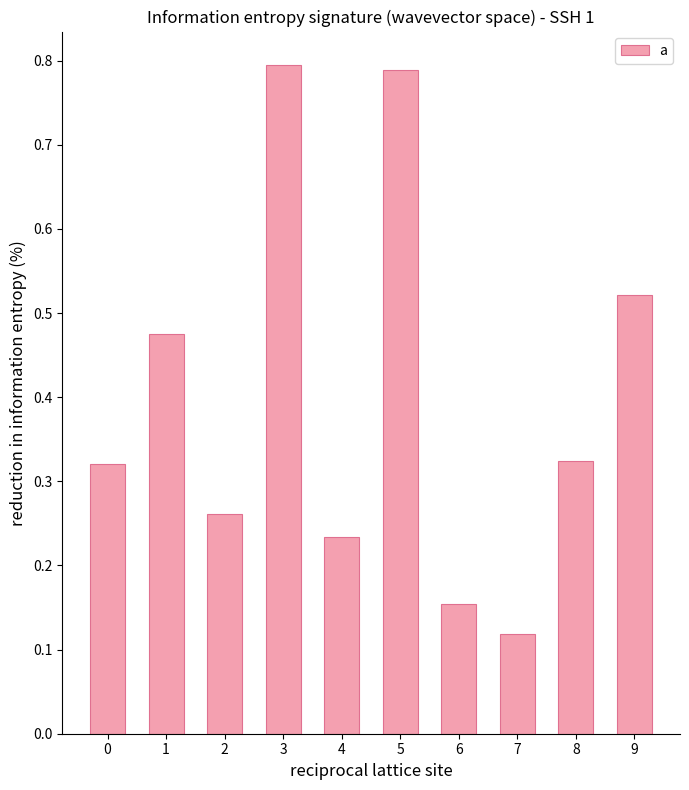

What is the difference between the values at 5 and 7?

0.7